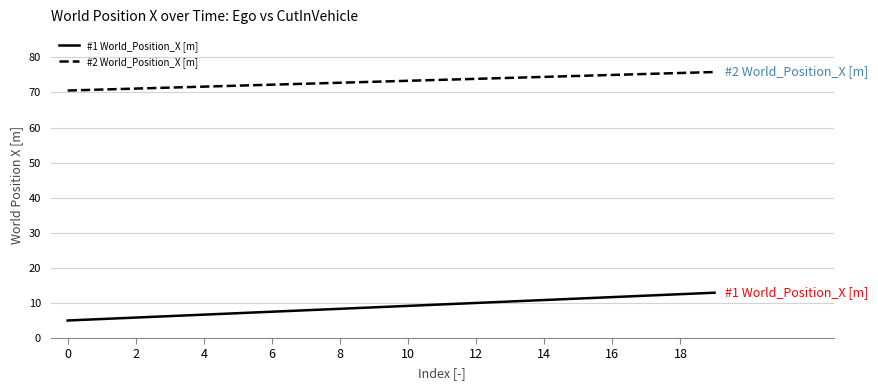

True or false: #1 World_Position_X [m] and #2 World_Position_X [m] intersect in this chart.

False